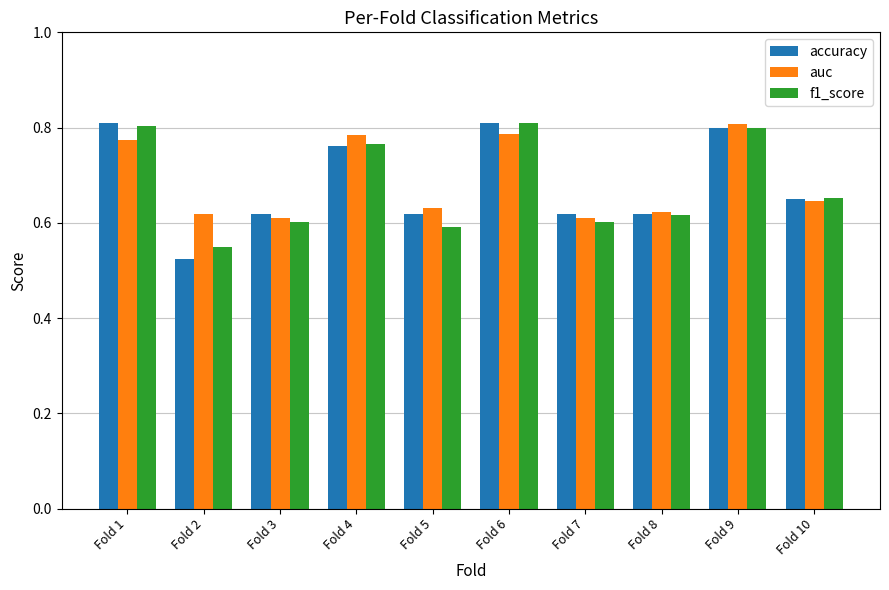

Which series has the widest spread of values?

accuracy